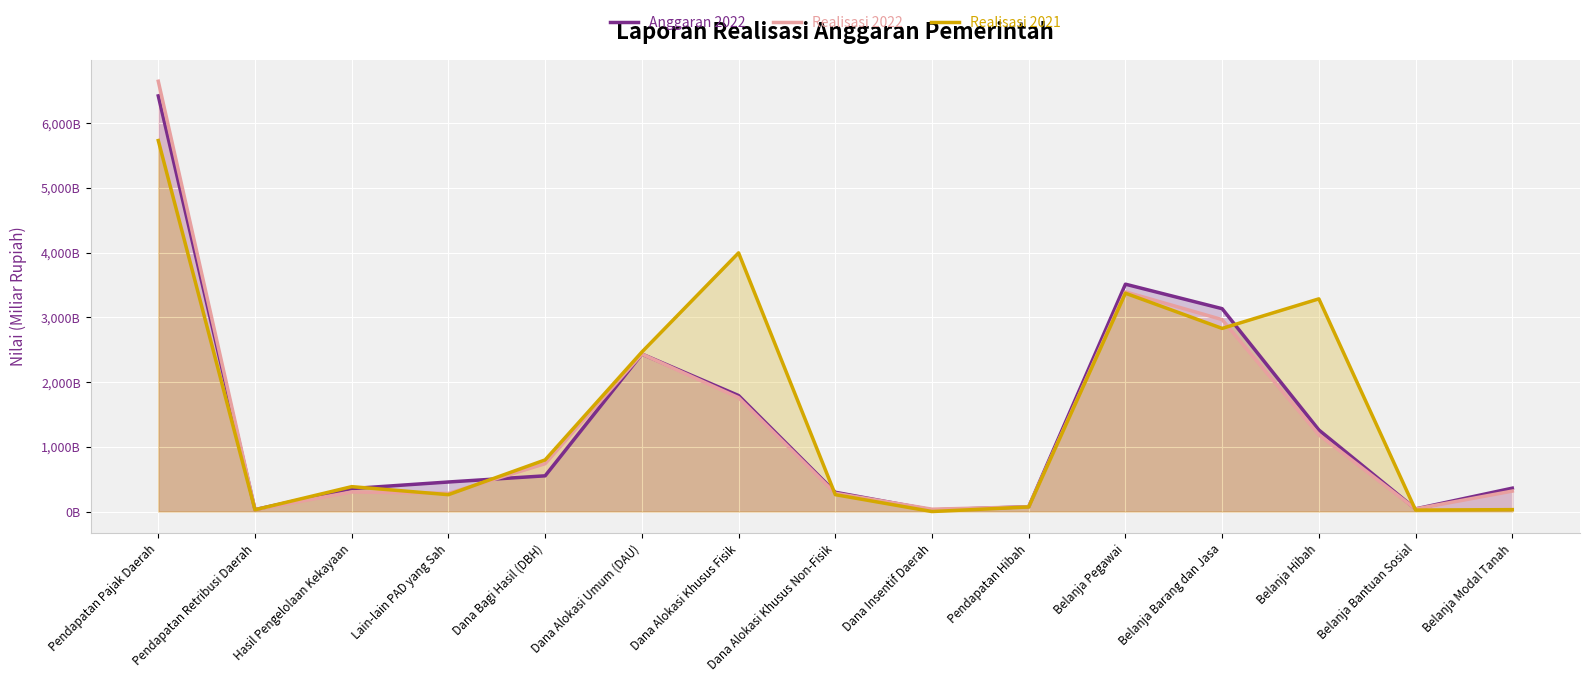

What is the label of the 13th point from the right?

Hasil Pengelolaan Kekayaan